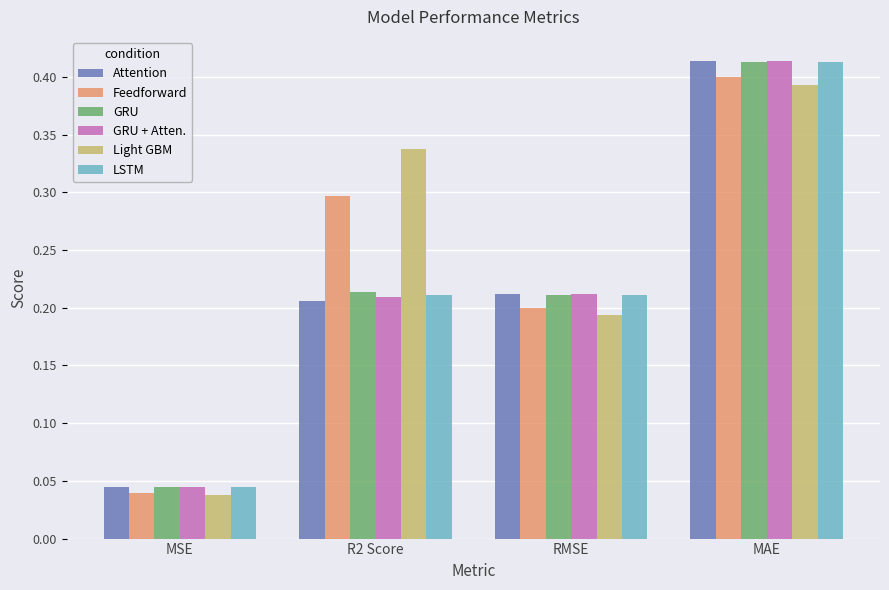

Which category has the lowest value in the GRU + Atten. series?

MSE